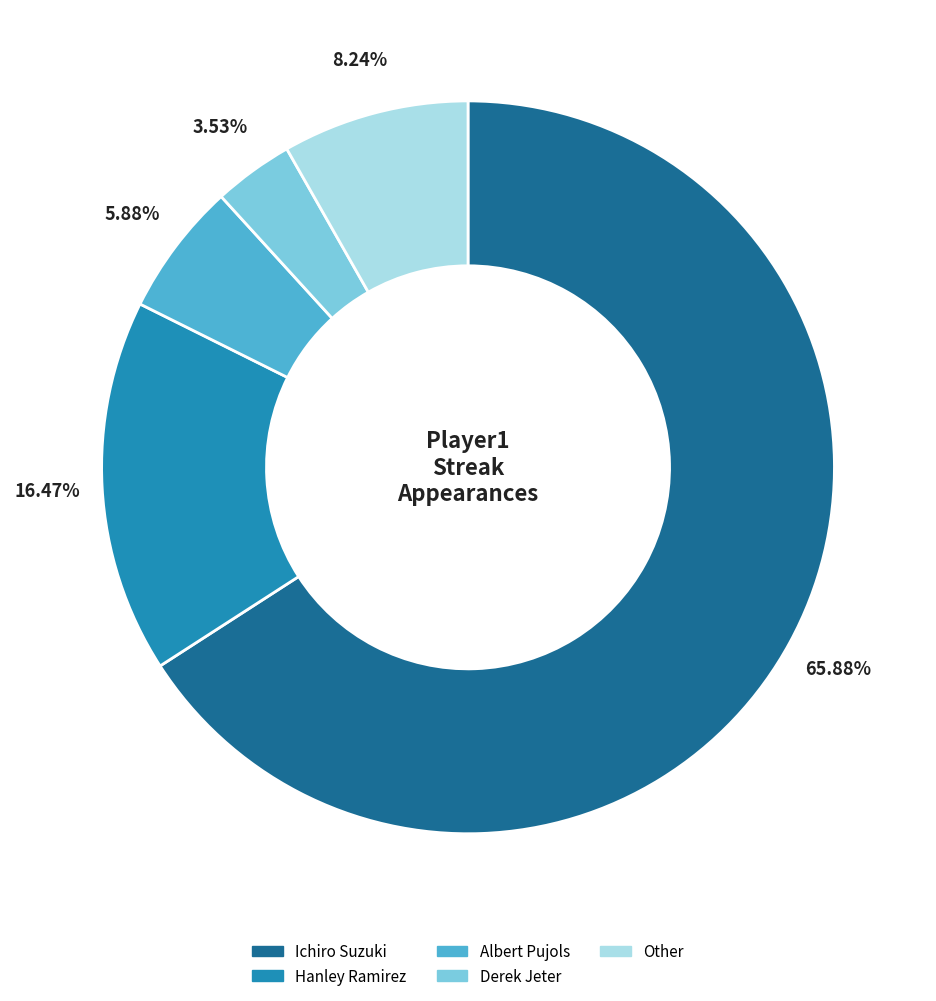

Which category has the biggest portion of the pie?

Ichiro Suzuki